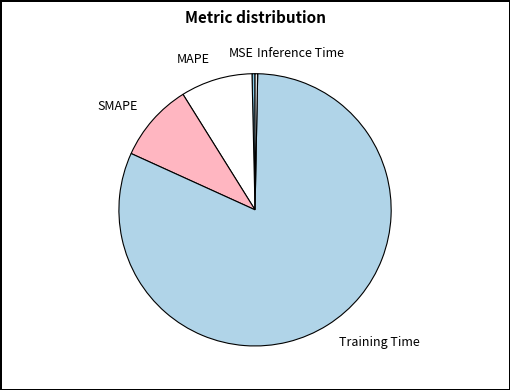

Which category has the biggest portion of the pie?

Training Time